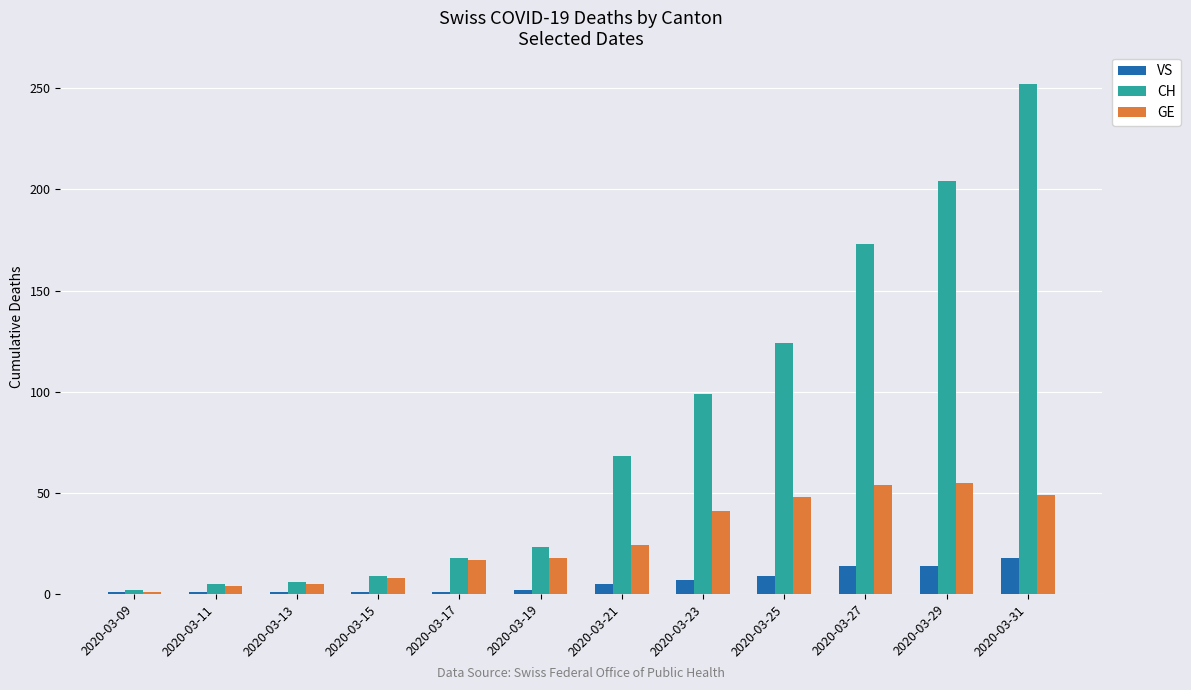

Is it true that VS equals 18 at 2020-03-31?

True